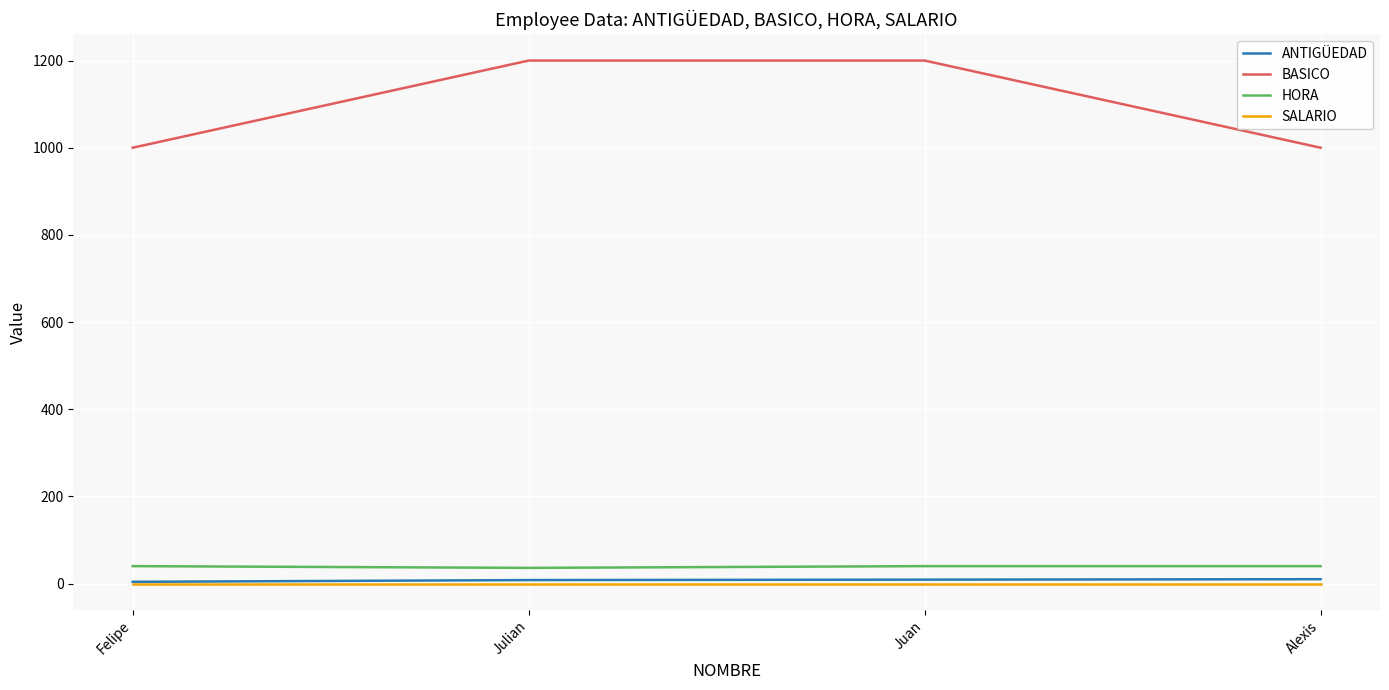

Count the number of data series in this chart.

4